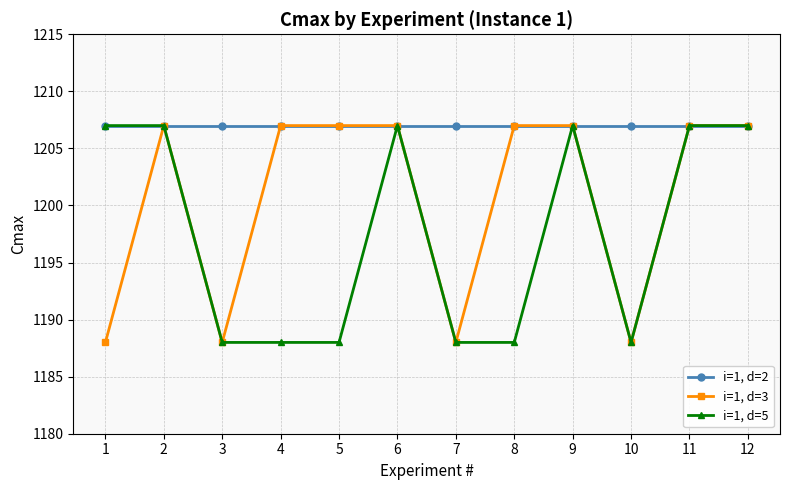

Reading left to right, transcribe all the data shown in this chart.

i=1, d=2: 1=1207	2=1207	3=1207	4=1207	5=1207	6=1207	7=1207	8=1207	9=1207	10=1207	11=1207	12=1207
i=1, d=3: 1=1188	2=1207	3=1188	4=1207	5=1207	6=1207	7=1188	8=1207	9=1207	10=1188	11=1207	12=1207
i=1, d=5: 1=1207	2=1207	3=1188	4=1188	5=1188	6=1207	7=1188	8=1188	9=1207	10=1188	11=1207	12=1207